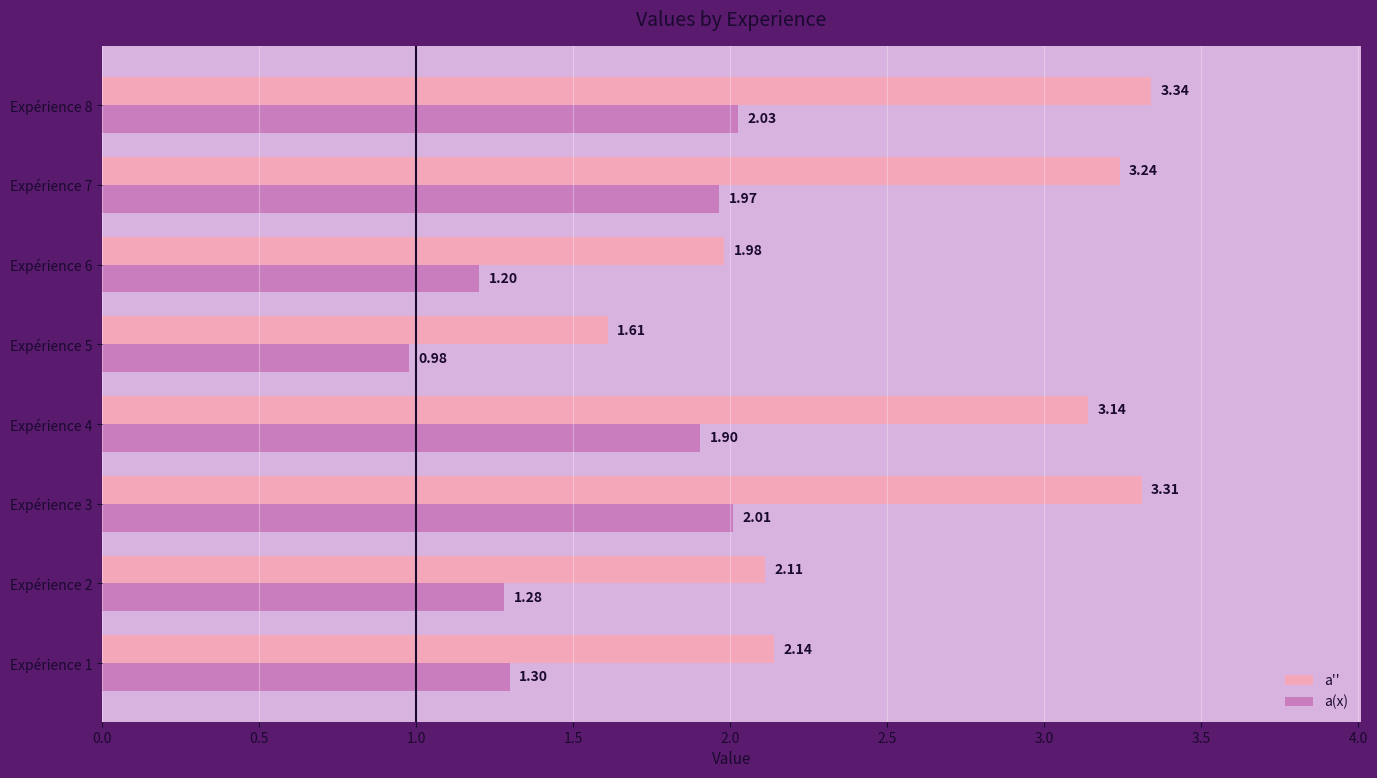

Which series changed the most between Expérience 2 and Expérience 8?

a''